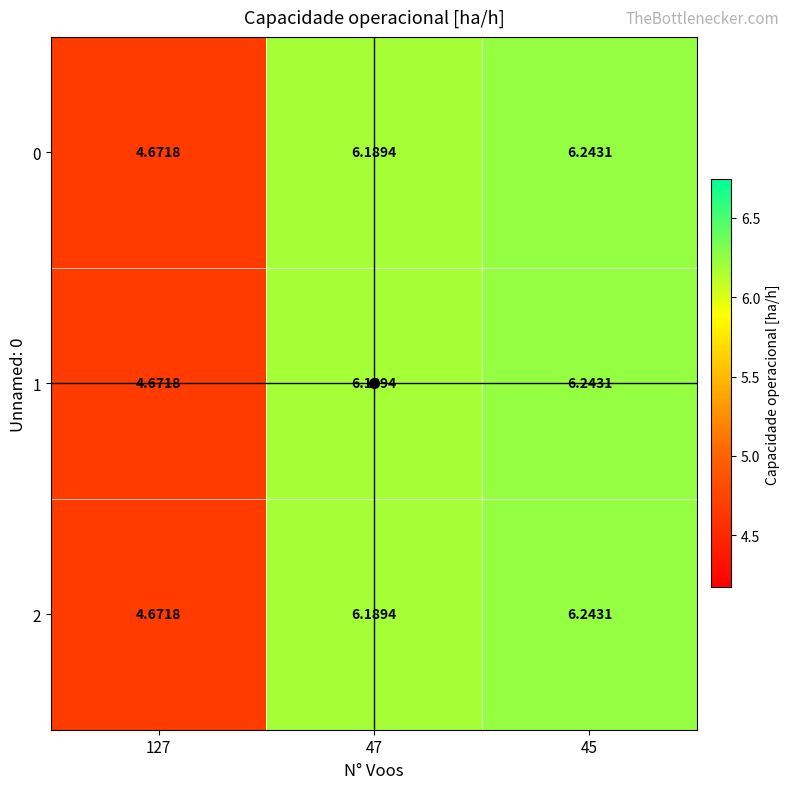

Is the value of 1 at 47 greater than the value of 0 at 127?

Yes